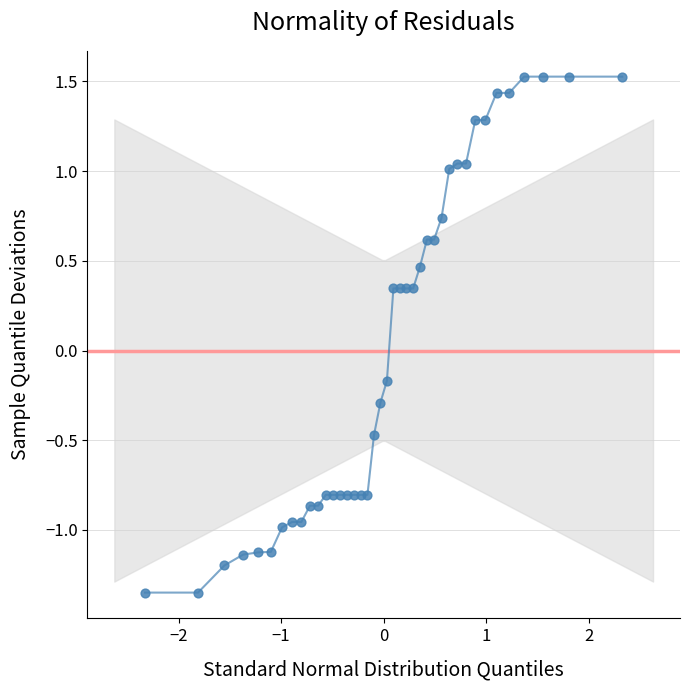

What is the range of Y values (max minus min)?

2.9